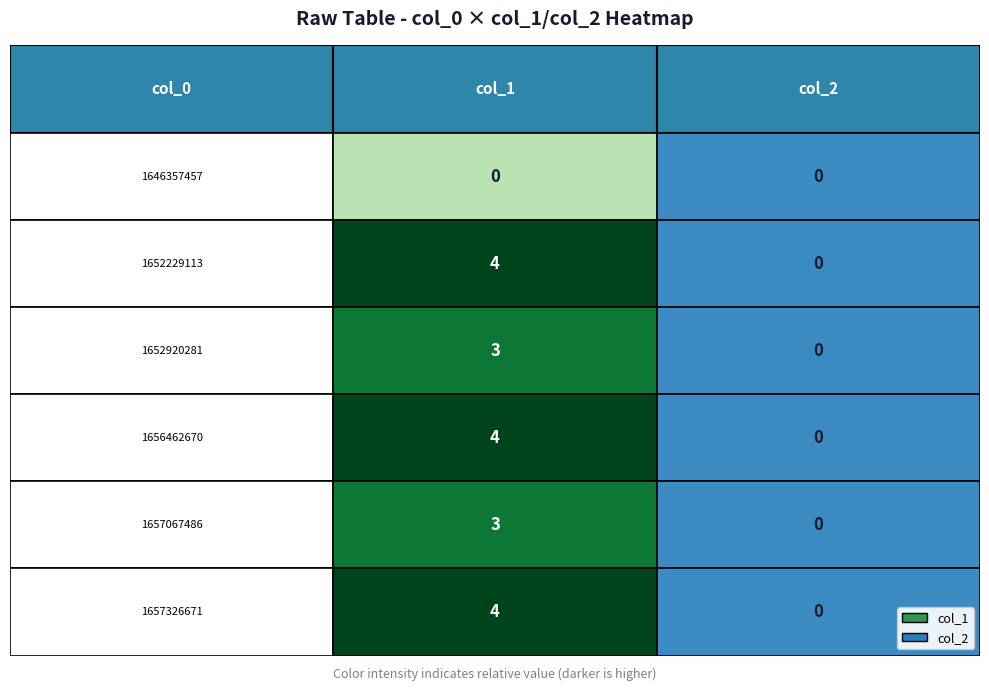

How many values in the 1657067486 series are below 3?

1